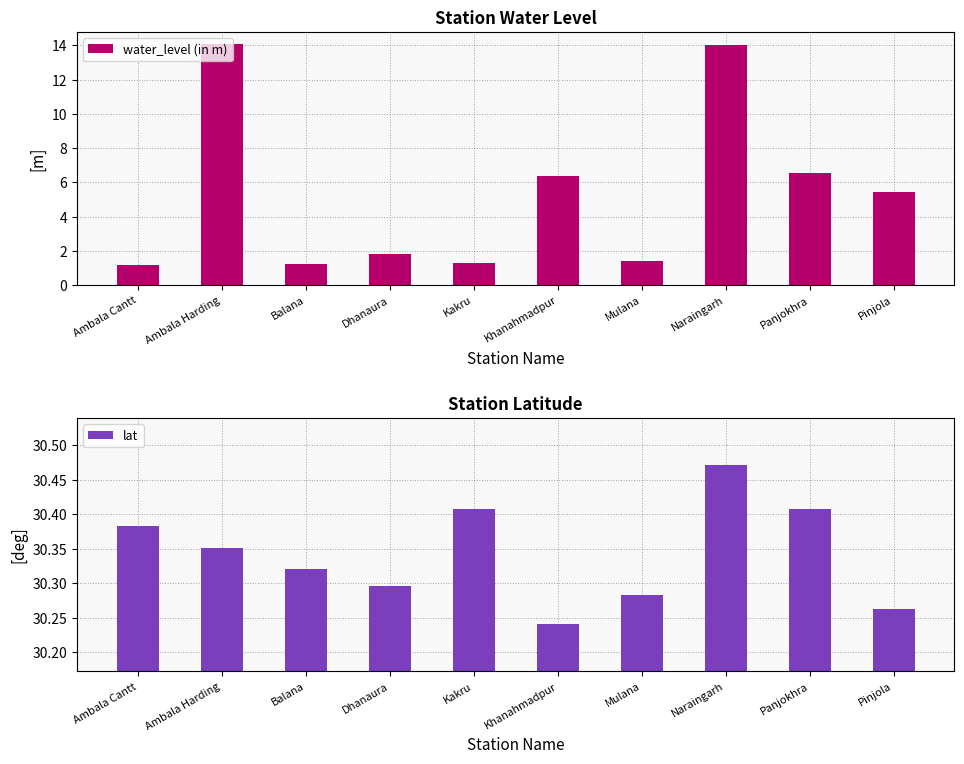

Reading left to right, extract all data points from this chart.

water_level (in m): 1.2	14.1	1.2	1.8	1.3	6.3	1.4	14.0	6.5	5.4
lat: 30.4	30.4	30.3	30.3	30.4	30.2	30.3	30.5	30.4	30.3